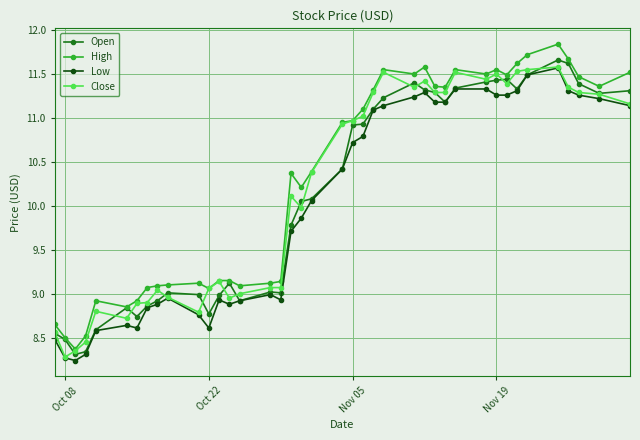

True or false: High has more than 2 points higher than both neighbors.

True